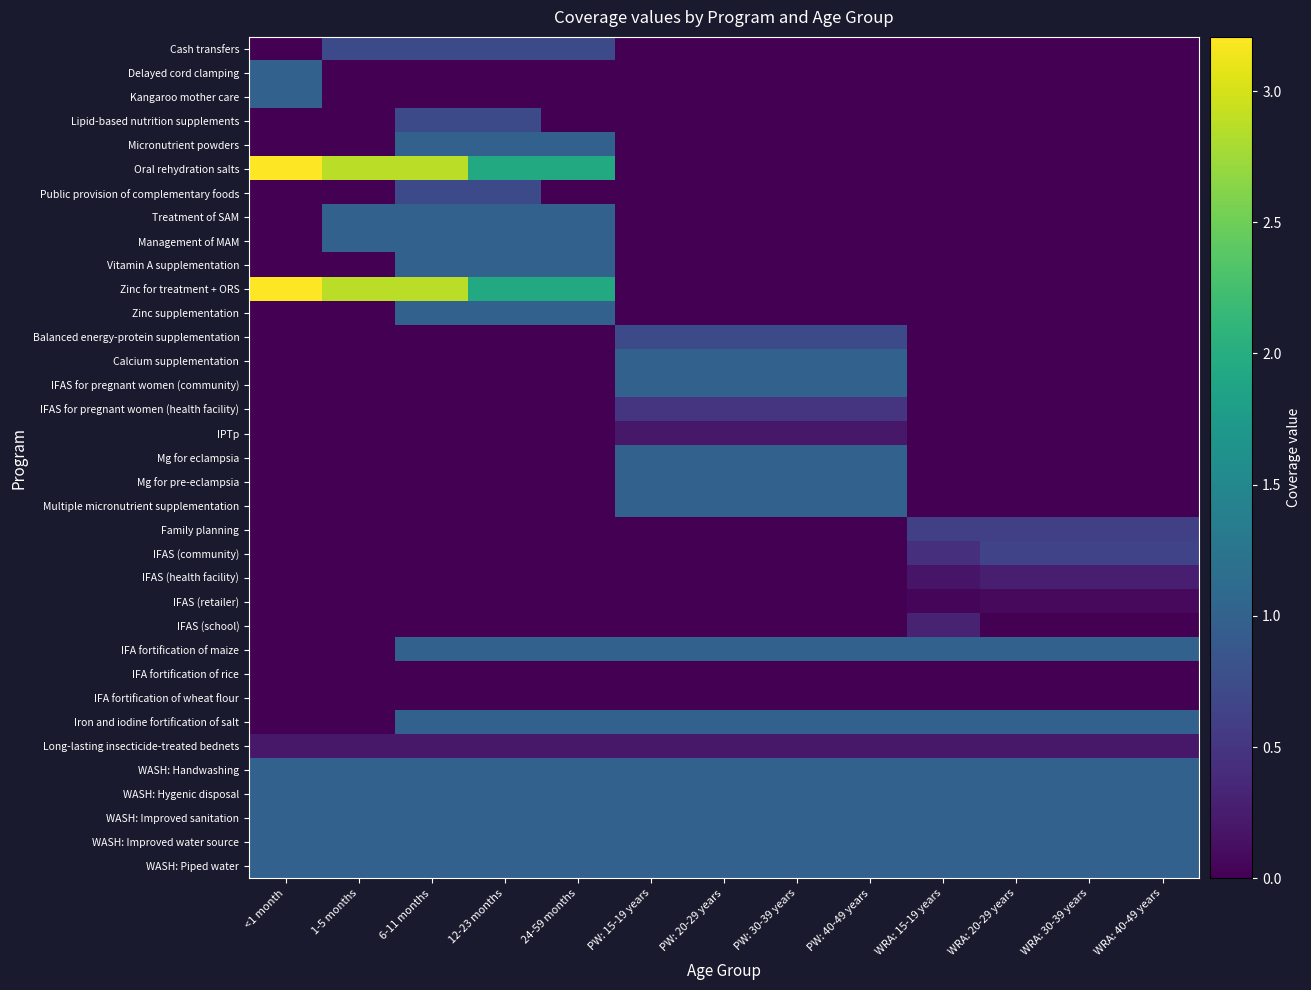

Reading right to left, what are all the values shown in this chart?

Cash transfers: WRA: 40-49 years=0.0	WRA: 30-39 years=0.0	WRA: 20-29 years=0.0	WRA: 15-19 years=0.0	PW: 40-49 years=0.0	PW: 30-39 years=0.0	PW: 20-29 years=0.0	PW: 15-19 years=0.0	24-59 months=0.7	12-23 months=0.7	6-11 months=0.7	1-5 months=0.7	<1 month=0.0
Delayed cord clamping: WRA: 40-49 years=0.0	WRA: 30-39 years=0.0	WRA: 20-29 years=0.0	WRA: 15-19 years=0.0	PW: 40-49 years=0.0	PW: 30-39 years=0.0	PW: 20-29 years=0.0	PW: 15-19 years=0.0	24-59 months=0.0	12-23 months=0.0	6-11 months=0.0	1-5 months=0.0	<1 month=1.0
Kangaroo mother care: WRA: 40-49 years=0.0	WRA: 30-39 years=0.0	WRA: 20-29 years=0.0	WRA: 15-19 years=0.0	PW: 40-49 years=0.0	PW: 30-39 years=0.0	PW: 20-29 years=0.0	PW: 15-19 years=0.0	24-59 months=0.0	12-23 months=0.0	6-11 months=0.0	1-5 months=0.0	<1 month=1.0
Lipid-based nutrition supplements: WRA: 40-49 years=0.0	WRA: 30-39 years=0.0	WRA: 20-29 years=0.0	WRA: 15-19 years=0.0	PW: 40-49 years=0.0	PW: 30-39 years=0.0	PW: 20-29 years=0.0	PW: 15-19 years=0.0	24-59 months=0.0	12-23 months=0.7	6-11 months=0.7	1-5 months=0.0	<1 month=0.0
Micronutrient powders: WRA: 40-49 years=0.0	WRA: 30-39 years=0.0	WRA: 20-29 years=0.0	WRA: 15-19 years=0.0	PW: 40-49 years=0.0	PW: 30-39 years=0.0	PW: 20-29 years=0.0	PW: 15-19 years=0.0	24-59 months=1.0	12-23 months=1.0	6-11 months=1.0	1-5 months=0.0	<1 month=0.0
Oral rehydration salts: WRA: 40-49 years=0.0	WRA: 30-39 years=0.0	WRA: 20-29 years=0.0	WRA: 15-19 years=0.0	PW: 40-49 years=0.0	PW: 30-39 years=0.0	PW: 20-29 years=0.0	PW: 15-19 years=0.0	24-59 months=2.0	12-23 months=2.0	6-11 months=2.9	1-5 months=2.9	<1 month=3.2
Public provision of complementary foods: WRA: 40-49 years=0.0	WRA: 30-39 years=0.0	WRA: 20-29 years=0.0	WRA: 15-19 years=0.0	PW: 40-49 years=0.0	PW: 30-39 years=0.0	PW: 20-29 years=0.0	PW: 15-19 years=0.0	24-59 months=0.0	12-23 months=0.7	6-11 months=0.7	1-5 months=0.0	<1 month=0.0
Treatment of SAM: WRA: 40-49 years=0.0	WRA: 30-39 years=0.0	WRA: 20-29 years=0.0	WRA: 15-19 years=0.0	PW: 40-49 years=0.0	PW: 30-39 years=0.0	PW: 20-29 years=0.0	PW: 15-19 years=0.0	24-59 months=1.0	12-23 months=1.0	6-11 months=1.0	1-5 months=1.0	<1 month=0.0
Management of MAM: WRA: 40-49 years=0.0	WRA: 30-39 years=0.0	WRA: 20-29 years=0.0	WRA: 15-19 years=0.0	PW: 40-49 years=0.0	PW: 30-39 years=0.0	PW: 20-29 years=0.0	PW: 15-19 years=0.0	24-59 months=1.0	12-23 months=1.0	6-11 months=1.0	1-5 months=1.0	<1 month=0.0
Vitamin A supplementation: WRA: 40-49 years=0.0	WRA: 30-39 years=0.0	WRA: 20-29 years=0.0	WRA: 15-19 years=0.0	PW: 40-49 years=0.0	PW: 30-39 years=0.0	PW: 20-29 years=0.0	PW: 15-19 years=0.0	24-59 months=1.0	12-23 months=1.0	6-11 months=1.0	1-5 months=0.0	<1 month=0.0
Zinc for treatment + ORS: WRA: 40-49 years=0.0	WRA: 30-39 years=0.0	WRA: 20-29 years=0.0	WRA: 15-19 years=0.0	PW: 40-49 years=0.0	PW: 30-39 years=0.0	PW: 20-29 years=0.0	PW: 15-19 years=0.0	24-59 months=2.0	12-23 months=2.0	6-11 months=2.9	1-5 months=2.9	<1 month=3.2
Zinc supplementation: WRA: 40-49 years=0.0	WRA: 30-39 years=0.0	WRA: 20-29 years=0.0	WRA: 15-19 years=0.0	PW: 40-49 years=0.0	PW: 30-39 years=0.0	PW: 20-29 years=0.0	PW: 15-19 years=0.0	24-59 months=1.0	12-23 months=1.0	6-11 months=1.0	1-5 months=0.0	<1 month=0.0
Balanced energy-protein supplementation: WRA: 40-49 years=0.0	WRA: 30-39 years=0.0	WRA: 20-29 years=0.0	WRA: 15-19 years=0.0	PW: 40-49 years=0.7	PW: 30-39 years=0.7	PW: 20-29 years=0.7	PW: 15-19 years=0.7	24-59 months=0.0	12-23 months=0.0	6-11 months=0.0	1-5 months=0.0	<1 month=0.0
Calcium supplementation: WRA: 40-49 years=0.0	WRA: 30-39 years=0.0	WRA: 20-29 years=0.0	WRA: 15-19 years=0.0	PW: 40-49 years=1.0	PW: 30-39 years=1.0	PW: 20-29 years=1.0	PW: 15-19 years=1.0	24-59 months=0.0	12-23 months=0.0	6-11 months=0.0	1-5 months=0.0	<1 month=0.0
IFAS for pregnant women (community): WRA: 40-49 years=0.0	WRA: 30-39 years=0.0	WRA: 20-29 years=0.0	WRA: 15-19 years=0.0	PW: 40-49 years=1.0	PW: 30-39 years=1.0	PW: 20-29 years=1.0	PW: 15-19 years=1.0	24-59 months=0.0	12-23 months=0.0	6-11 months=0.0	1-5 months=0.0	<1 month=0.0
IFAS for pregnant women (health facility): WRA: 40-49 years=0.0	WRA: 30-39 years=0.0	WRA: 20-29 years=0.0	WRA: 15-19 years=0.0	PW: 40-49 years=0.5	PW: 30-39 years=0.5	PW: 20-29 years=0.5	PW: 15-19 years=0.5	24-59 months=0.0	12-23 months=0.0	6-11 months=0.0	1-5 months=0.0	<1 month=0.0
IPTp: WRA: 40-49 years=0.0	WRA: 30-39 years=0.0	WRA: 20-29 years=0.0	WRA: 15-19 years=0.0	PW: 40-49 years=0.2	PW: 30-39 years=0.2	PW: 20-29 years=0.2	PW: 15-19 years=0.2	24-59 months=0.0	12-23 months=0.0	6-11 months=0.0	1-5 months=0.0	<1 month=0.0
Mg for eclampsia: WRA: 40-49 years=0.0	WRA: 30-39 years=0.0	WRA: 20-29 years=0.0	WRA: 15-19 years=0.0	PW: 40-49 years=1.0	PW: 30-39 years=1.0	PW: 20-29 years=1.0	PW: 15-19 years=1.0	24-59 months=0.0	12-23 months=0.0	6-11 months=0.0	1-5 months=0.0	<1 month=0.0
Mg for pre-eclampsia: WRA: 40-49 years=0.0	WRA: 30-39 years=0.0	WRA: 20-29 years=0.0	WRA: 15-19 years=0.0	PW: 40-49 years=1.0	PW: 30-39 years=1.0	PW: 20-29 years=1.0	PW: 15-19 years=1.0	24-59 months=0.0	12-23 months=0.0	6-11 months=0.0	1-5 months=0.0	<1 month=0.0
Multiple micronutrient supplementation: WRA: 40-49 years=0.0	WRA: 30-39 years=0.0	WRA: 20-29 years=0.0	WRA: 15-19 years=0.0	PW: 40-49 years=1.0	PW: 30-39 years=1.0	PW: 20-29 years=1.0	PW: 15-19 years=1.0	24-59 months=0.0	12-23 months=0.0	6-11 months=0.0	1-5 months=0.0	<1 month=0.0
Family planning: WRA: 40-49 years=0.6	WRA: 30-39 years=0.6	WRA: 20-29 years=0.6	WRA: 15-19 years=0.6	PW: 40-49 years=0.0	PW: 30-39 years=0.0	PW: 20-29 years=0.0	PW: 15-19 years=0.0	24-59 months=0.0	12-23 months=0.0	6-11 months=0.0	1-5 months=0.0	<1 month=0.0
IFAS (community): WRA: 40-49 years=0.6	WRA: 30-39 years=0.6	WRA: 20-29 years=0.6	WRA: 15-19 years=0.4	PW: 40-49 years=0.0	PW: 30-39 years=0.0	PW: 20-29 years=0.0	PW: 15-19 years=0.0	24-59 months=0.0	12-23 months=0.0	6-11 months=0.0	1-5 months=0.0	<1 month=0.0
IFAS (health facility): WRA: 40-49 years=0.3	WRA: 30-39 years=0.3	WRA: 20-29 years=0.3	WRA: 15-19 years=0.2	PW: 40-49 years=0.0	PW: 30-39 years=0.0	PW: 20-29 years=0.0	PW: 15-19 years=0.0	24-59 months=0.0	12-23 months=0.0	6-11 months=0.0	1-5 months=0.0	<1 month=0.0
IFAS (retailer): WRA: 40-49 years=0.1	WRA: 30-39 years=0.1	WRA: 20-29 years=0.1	WRA: 15-19 years=0.1	PW: 40-49 years=0.0	PW: 30-39 years=0.0	PW: 20-29 years=0.0	PW: 15-19 years=0.0	24-59 months=0.0	12-23 months=0.0	6-11 months=0.0	1-5 months=0.0	<1 month=0.0
IFAS (school): WRA: 40-49 years=0.0	WRA: 30-39 years=0.0	WRA: 20-29 years=0.0	WRA: 15-19 years=0.3	PW: 40-49 years=0.0	PW: 30-39 years=0.0	PW: 20-29 years=0.0	PW: 15-19 years=0.0	24-59 months=0.0	12-23 months=0.0	6-11 months=0.0	1-5 months=0.0	<1 month=0.0
IFA fortification of maize: WRA: 40-49 years=1.0	WRA: 30-39 years=1.0	WRA: 20-29 years=1.0	WRA: 15-19 years=1.0	PW: 40-49 years=1.0	PW: 30-39 years=1.0	PW: 20-29 years=1.0	PW: 15-19 years=1.0	24-59 months=1.0	12-23 months=1.0	6-11 months=1.0	1-5 months=0.0	<1 month=0.0
IFA fortification of rice: WRA: 40-49 years=0.0	WRA: 30-39 years=0.0	WRA: 20-29 years=0.0	WRA: 15-19 years=0.0	PW: 40-49 years=0.0	PW: 30-39 years=0.0	PW: 20-29 years=0.0	PW: 15-19 years=0.0	24-59 months=0.0	12-23 months=0.0	6-11 months=0.0	1-5 months=0.0	<1 month=0.0
IFA fortification of wheat flour: WRA: 40-49 years=0.0	WRA: 30-39 years=0.0	WRA: 20-29 years=0.0	WRA: 15-19 years=0.0	PW: 40-49 years=0.0	PW: 30-39 years=0.0	PW: 20-29 years=0.0	PW: 15-19 years=0.0	24-59 months=0.0	12-23 months=0.0	6-11 months=0.0	1-5 months=0.0	<1 month=0.0
Iron and iodine fortification of salt: WRA: 40-49 years=1.0	WRA: 30-39 years=1.0	WRA: 20-29 years=1.0	WRA: 15-19 years=1.0	PW: 40-49 years=1.0	PW: 30-39 years=1.0	PW: 20-29 years=1.0	PW: 15-19 years=1.0	24-59 months=1.0	12-23 months=1.0	6-11 months=1.0	1-5 months=0.0	<1 month=0.0
Long-lasting insecticide-treated bednets: WRA: 40-49 years=0.2	WRA: 30-39 years=0.2	WRA: 20-29 years=0.2	WRA: 15-19 years=0.2	PW: 40-49 years=0.2	PW: 30-39 years=0.2	PW: 20-29 years=0.2	PW: 15-19 years=0.2	24-59 months=0.2	12-23 months=0.2	6-11 months=0.2	1-5 months=0.2	<1 month=0.2
WASH: Handwashing: WRA: 40-49 years=1.0	WRA: 30-39 years=1.0	WRA: 20-29 years=1.0	WRA: 15-19 years=1.0	PW: 40-49 years=1.0	PW: 30-39 years=1.0	PW: 20-29 years=1.0	PW: 15-19 years=1.0	24-59 months=1.0	12-23 months=1.0	6-11 months=1.0	1-5 months=1.0	<1 month=1.0
WASH: Hygenic disposal: WRA: 40-49 years=1.0	WRA: 30-39 years=1.0	WRA: 20-29 years=1.0	WRA: 15-19 years=1.0	PW: 40-49 years=1.0	PW: 30-39 years=1.0	PW: 20-29 years=1.0	PW: 15-19 years=1.0	24-59 months=1.0	12-23 months=1.0	6-11 months=1.0	1-5 months=1.0	<1 month=1.0
WASH: Improved sanitation: WRA: 40-49 years=1.0	WRA: 30-39 years=1.0	WRA: 20-29 years=1.0	WRA: 15-19 years=1.0	PW: 40-49 years=1.0	PW: 30-39 years=1.0	PW: 20-29 years=1.0	PW: 15-19 years=1.0	24-59 months=1.0	12-23 months=1.0	6-11 months=1.0	1-5 months=1.0	<1 month=1.0
WASH: Improved water source: WRA: 40-49 years=1.0	WRA: 30-39 years=1.0	WRA: 20-29 years=1.0	WRA: 15-19 years=1.0	PW: 40-49 years=1.0	PW: 30-39 years=1.0	PW: 20-29 years=1.0	PW: 15-19 years=1.0	24-59 months=1.0	12-23 months=1.0	6-11 months=1.0	1-5 months=1.0	<1 month=1.0
WASH: Piped water: WRA: 40-49 years=1.0	WRA: 30-39 years=1.0	WRA: 20-29 years=1.0	WRA: 15-19 years=1.0	PW: 40-49 years=1.0	PW: 30-39 years=1.0	PW: 20-29 years=1.0	PW: 15-19 years=1.0	24-59 months=1.0	12-23 months=1.0	6-11 months=1.0	1-5 months=1.0	<1 month=1.0